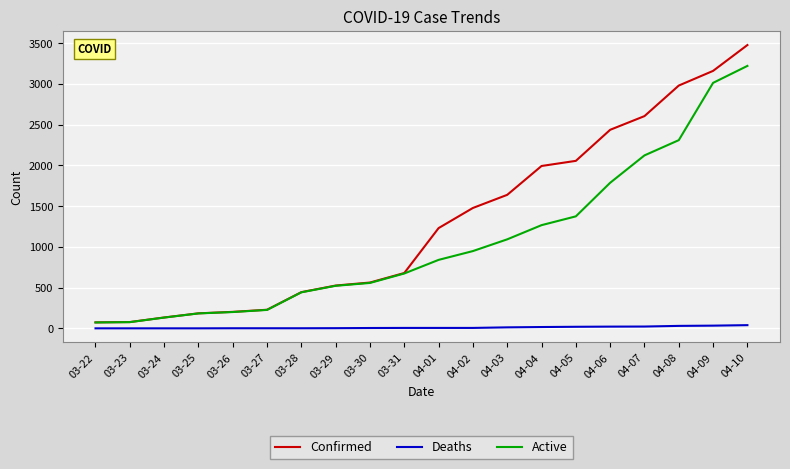

Is this an area chart (filled region under the line)?

No